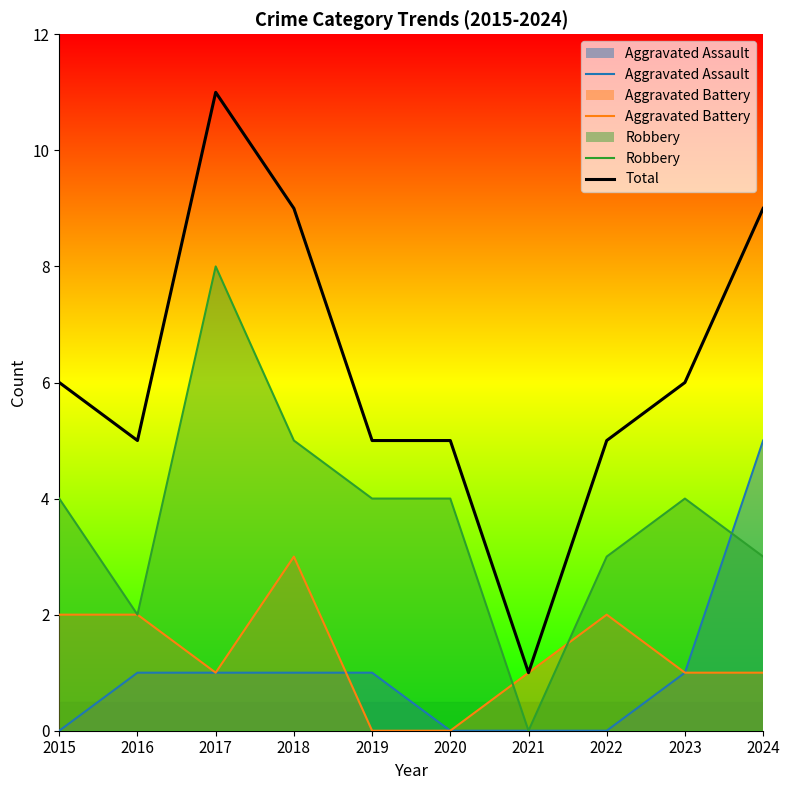

Reading left to right, list all the values displayed in this chart.

Aggravated Assault: 0	1	1	1	1	0	0	0	1	5
Aggravated Battery: 2	2	1	3	0	0	1	2	1	1
Robbery: 4	2	8	5	4	4	0	3	4	3
Total: 6	5	11	9	5	5	1	5	6	9